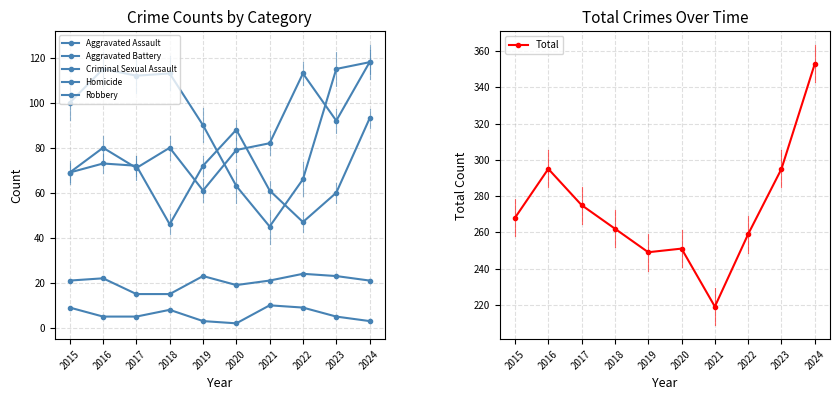

What is the value of the Aggravated Assault point at the 10th from the left?

118